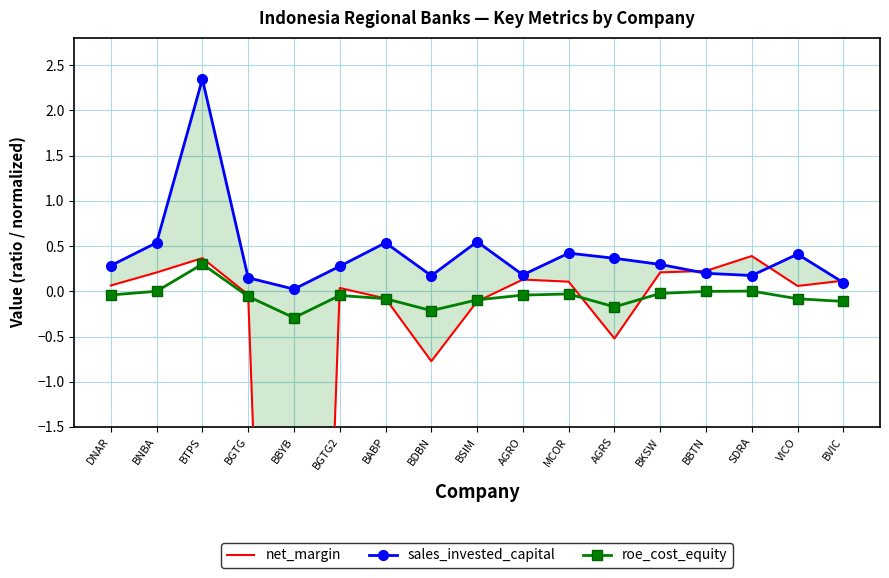

Which category has the highest value across all series?

BTPS